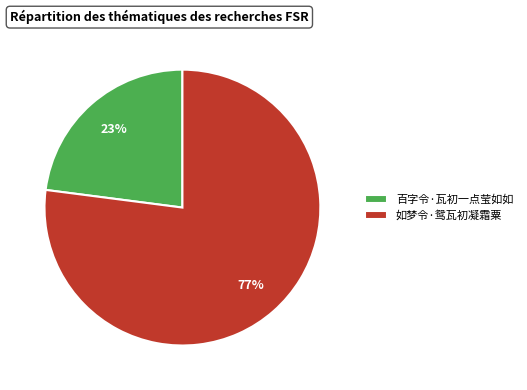

Is it true that 如梦令·鸳瓦初凝霜粟 is 77% of the pie?

True